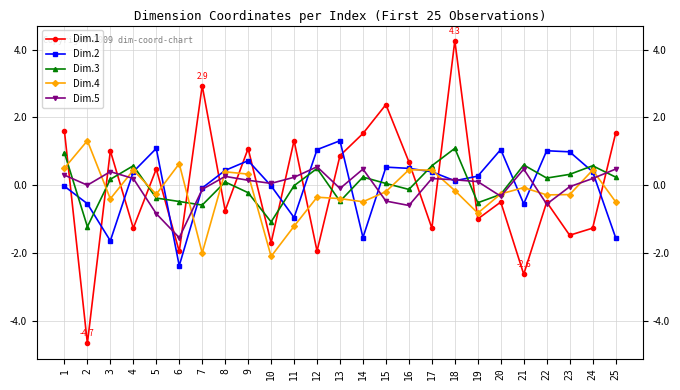

How many lines are shown in the chart?

5